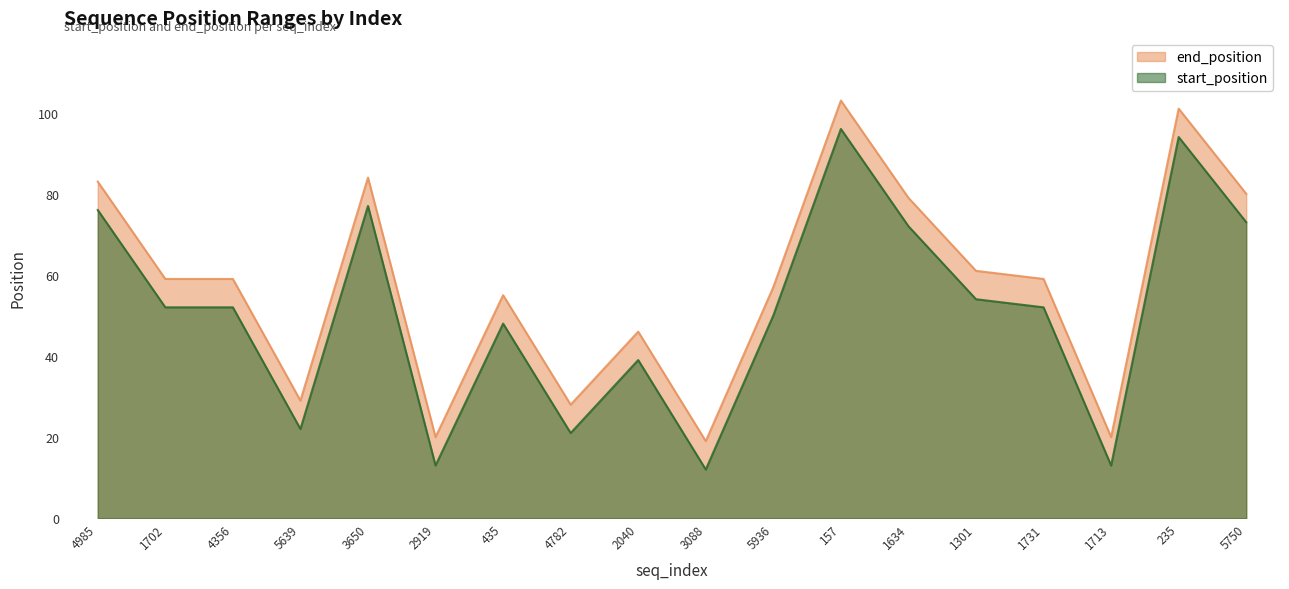

List the series in order of their overall mean, lowest first.

start_position, end_position